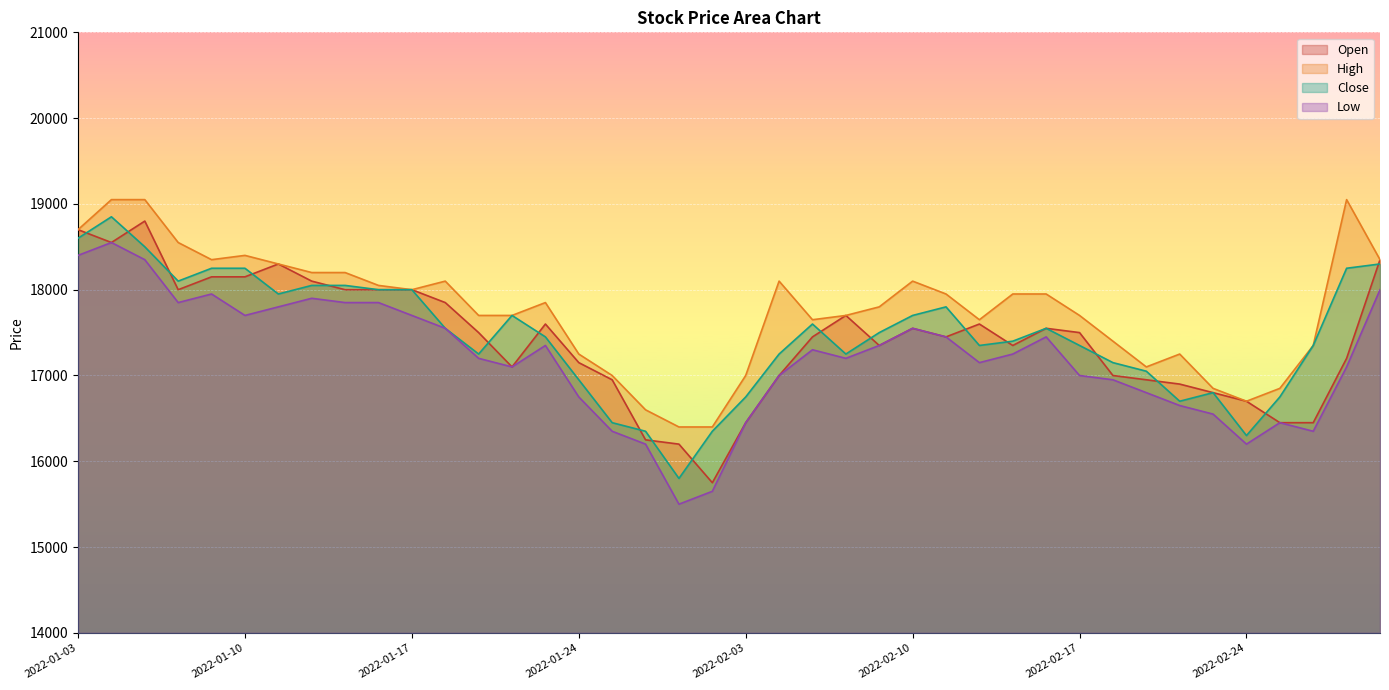

What is the average value of the Open series?

17421